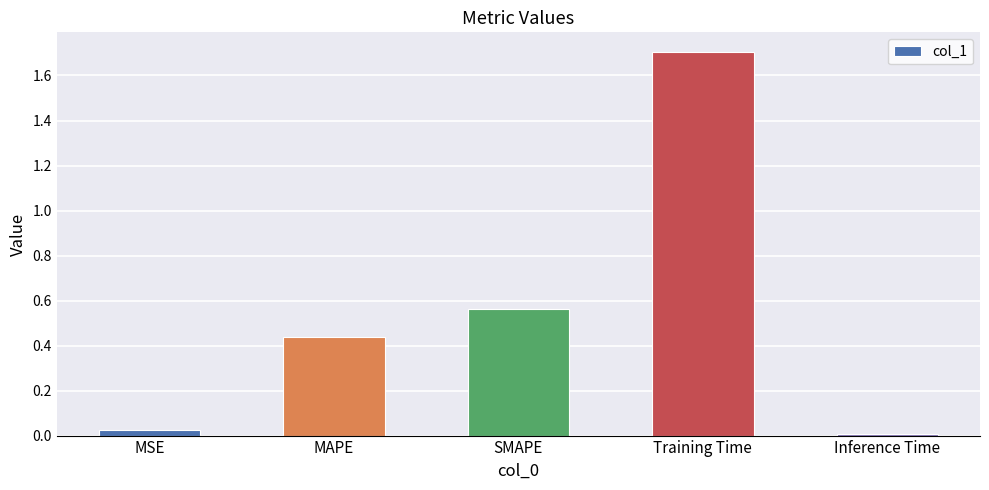

What is the label of the 3rd bar from the right?

SMAPE